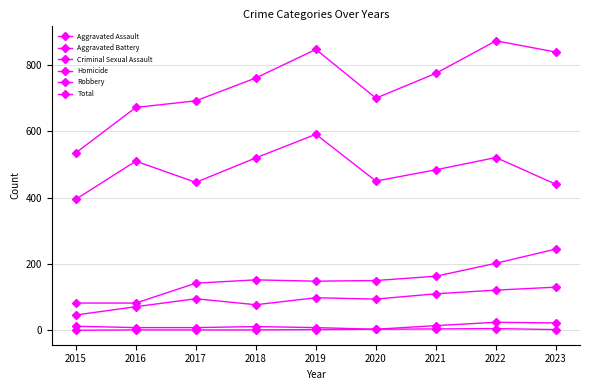

How many distinct data groups are displayed?

6